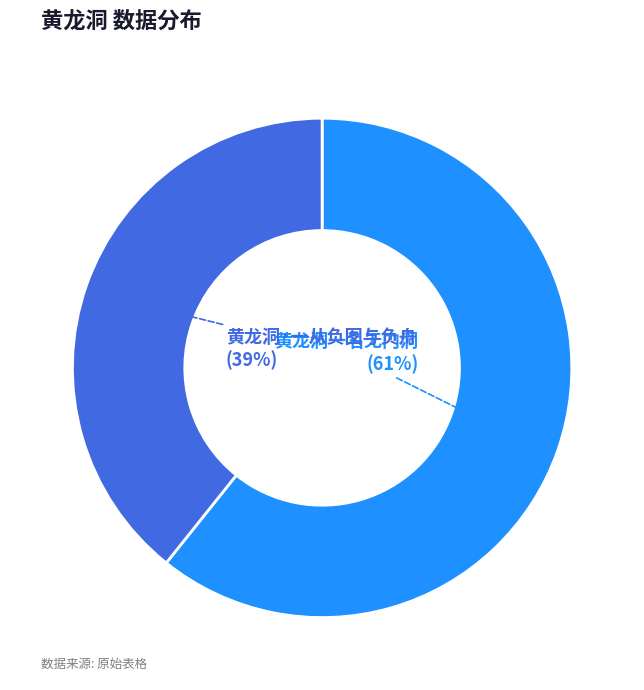

Combined, do 黄龙洞·一从负图与负舟 and 黄龙洞一名无门洞 account for over 50%?

Yes